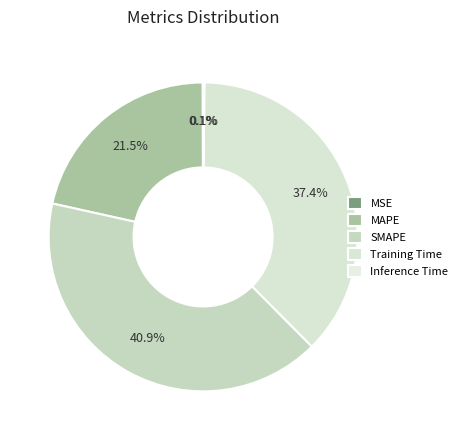

Combined, what portion of the pie is Inference Time and Training Time?

37.6%